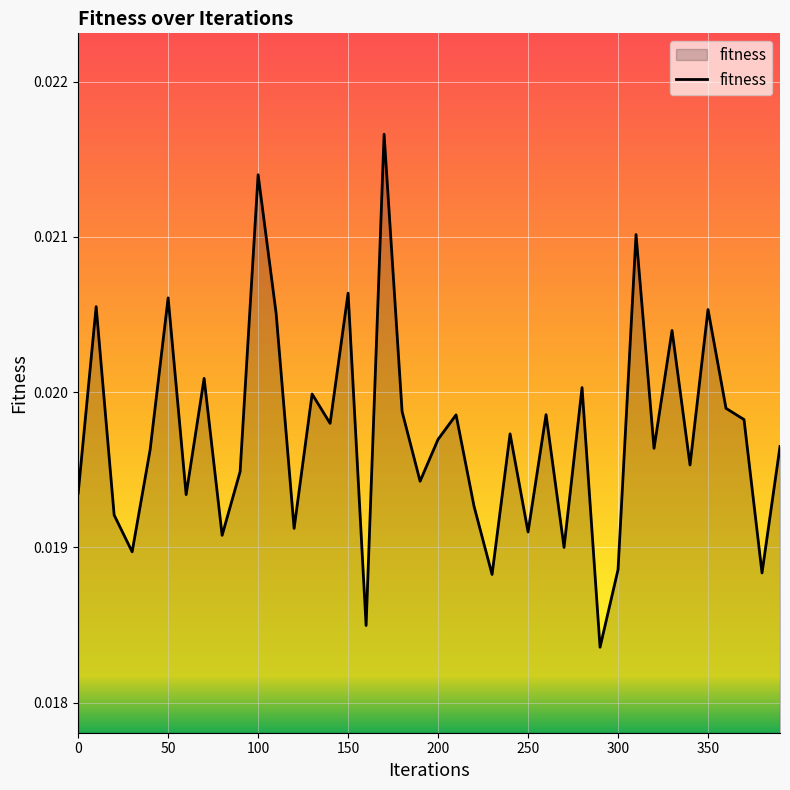

Where is the first local minimum?

30